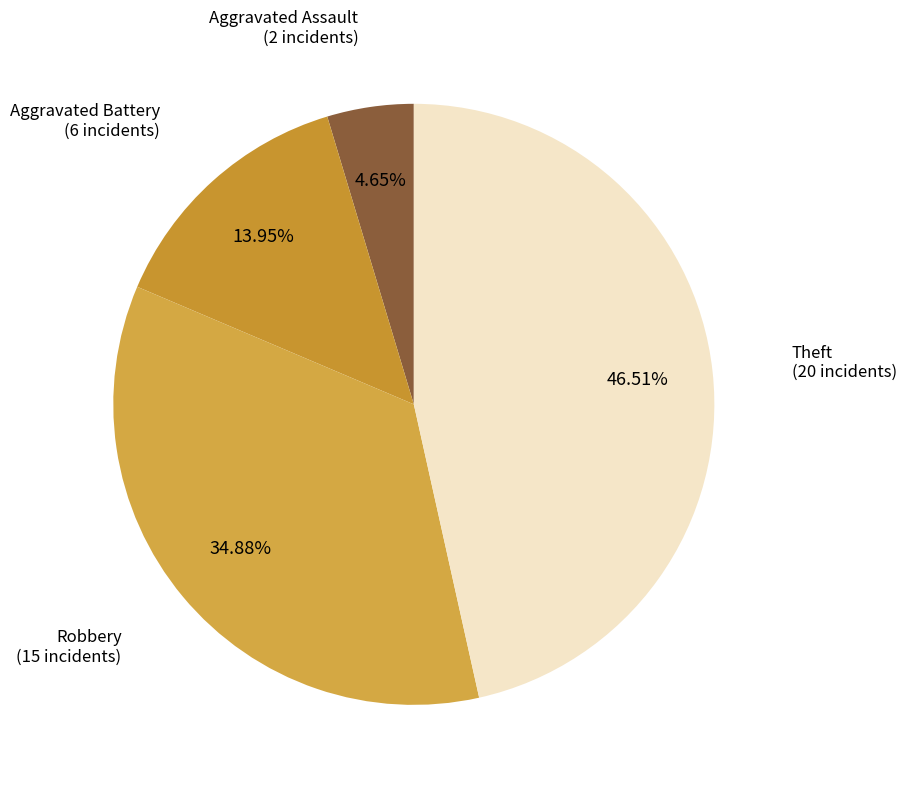

Does any single category account for the majority?

No